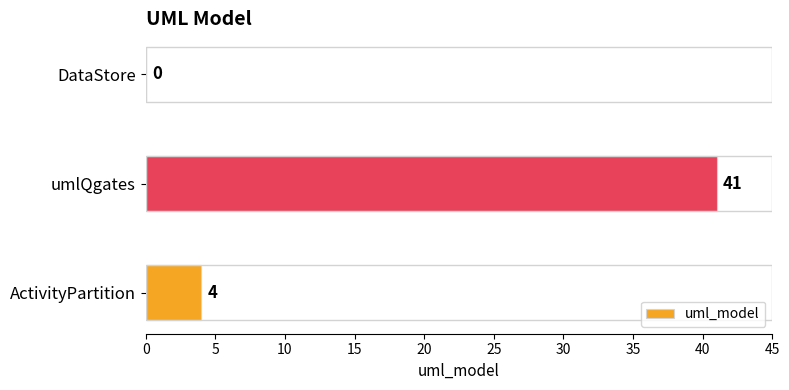

What is the sum of all values?

45